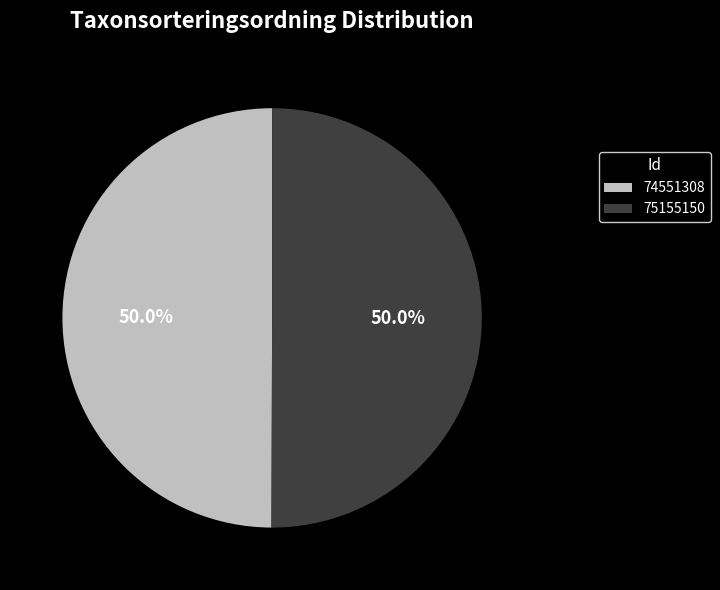

What percentage do 74551308 and 75155150 together represent?

100.0%